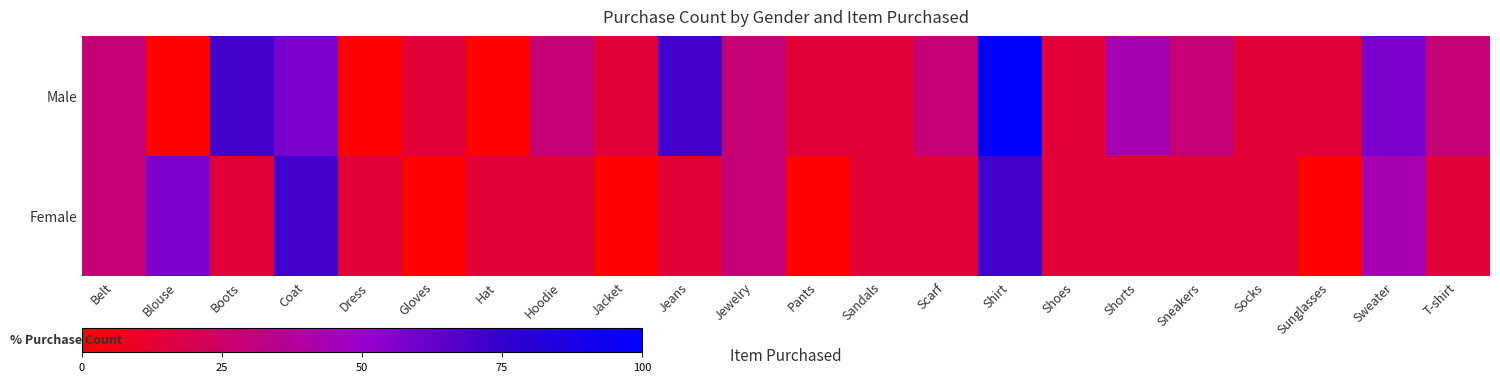

Which series has the largest total across all categories?

Male